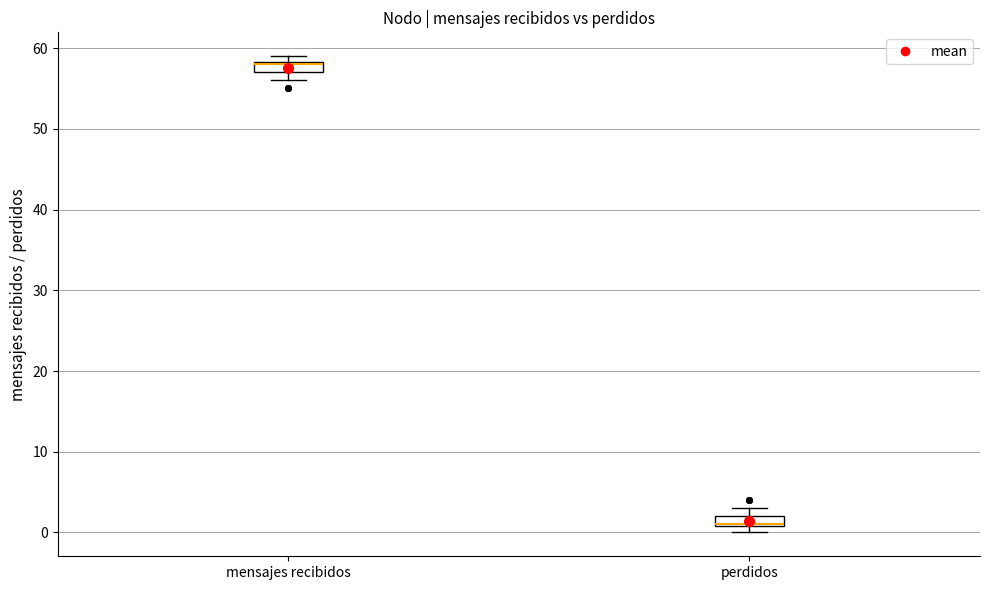

Where is the lower edge of the box for perdidos on the y-axis? The values are not printed on the chart, so give them approximately, as read against the axis.

1